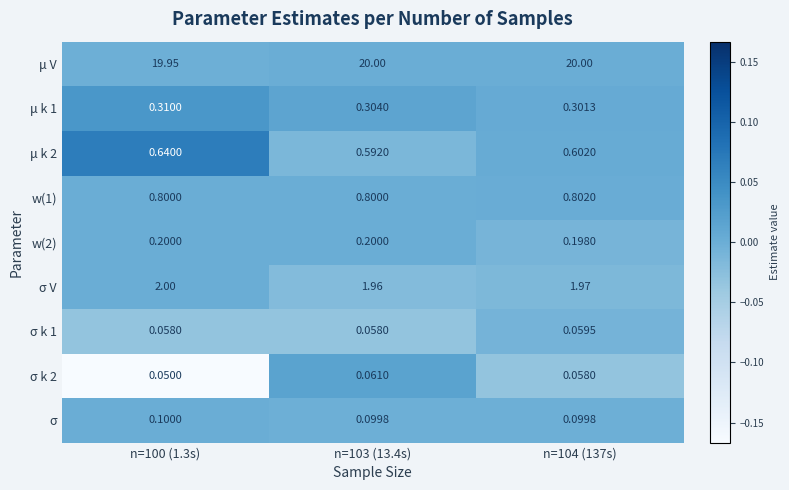

Between n=100 (1.3s) and n=104 (137s), which series saw the biggest shift?

μ V